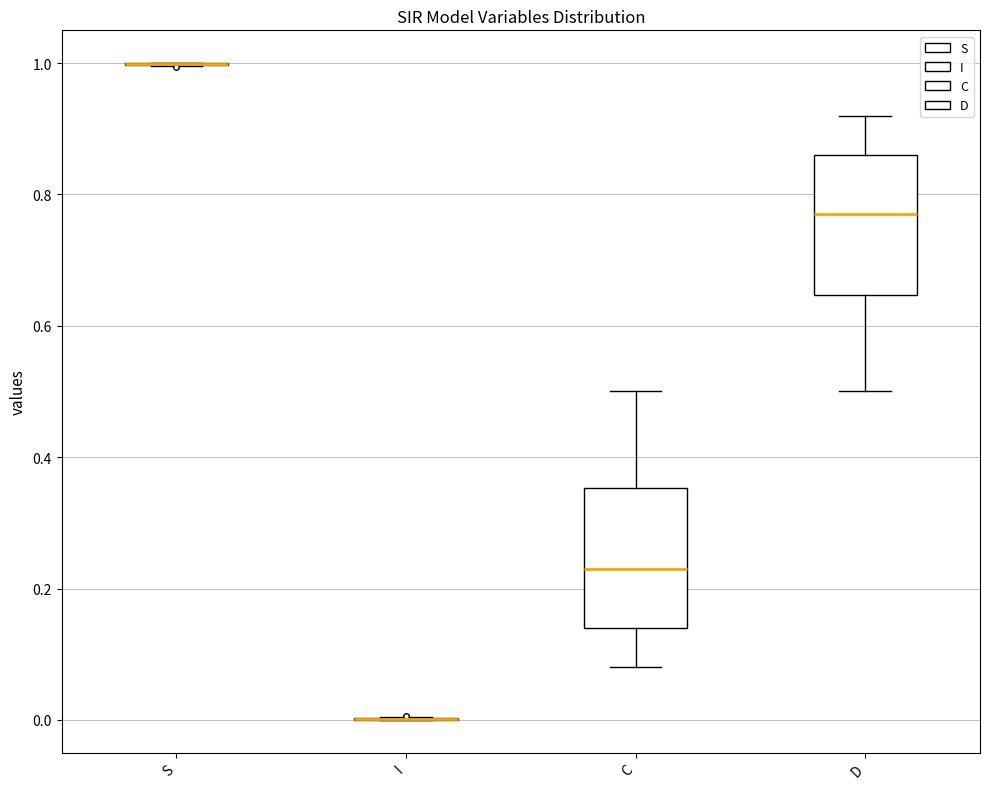

Reading left to right, transcribe this box plot: for each box, give where its median line is, the range the box spans, and where its two whiskers end, as read against the y-axis. The values are not printed on the chart, so give them approximately, as read against the axis.

S: box collapsed to a line at 1.00, whiskers 1.00 to 1.00
I: box collapsed to a line at 0.00, whiskers 0.00 to 0.00
C: median 0.22, box 0.14 to 0.36, whiskers 0.08 to 0.50
D: median 0.78, box 0.64 to 0.86, whiskers 0.50 to 0.92